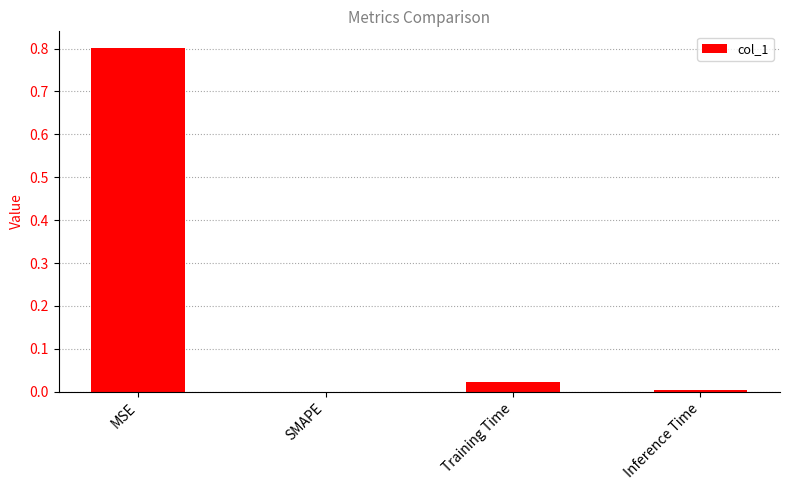

What is the sum of all values?

0.8